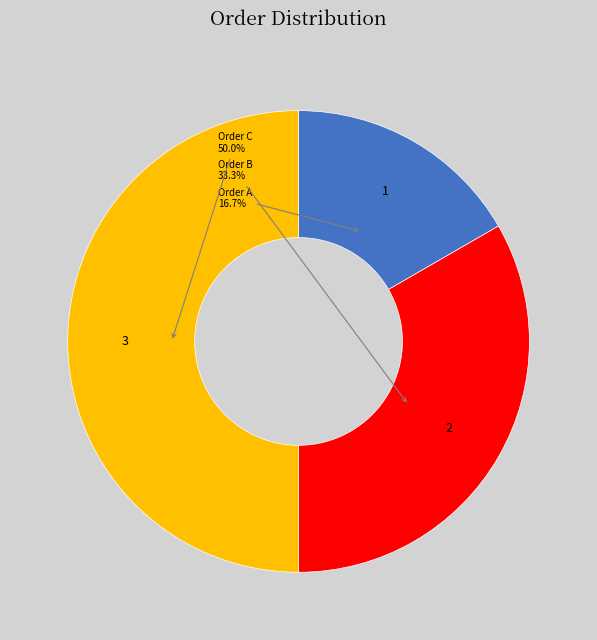

To the nearest percent, what is the combined percentage of Order B and Order A?

50%